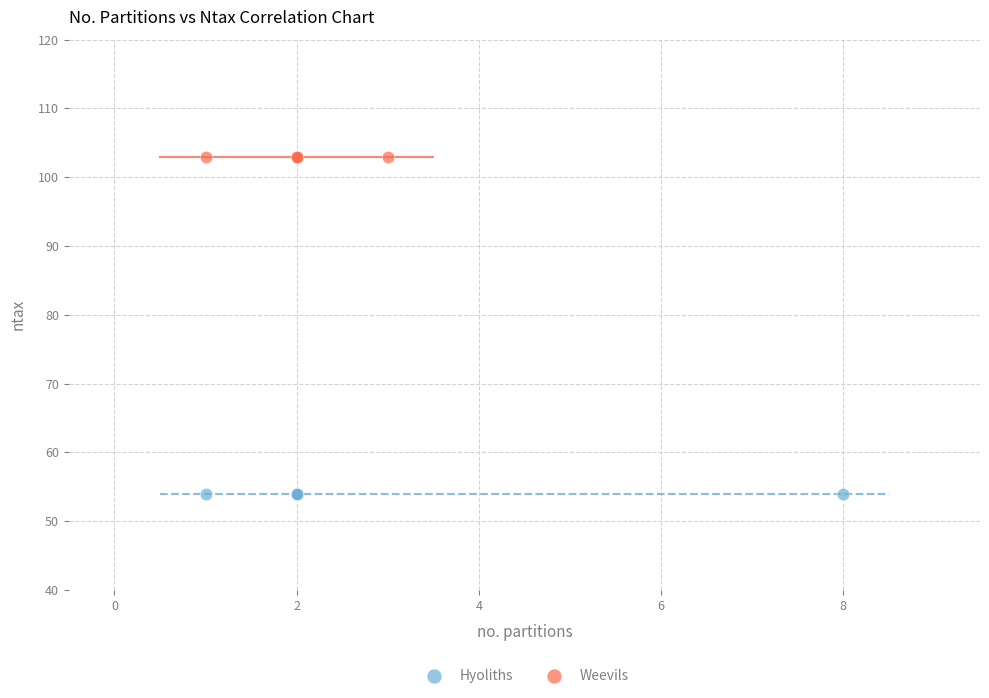

Which series contains the highest Y value?

Weevils